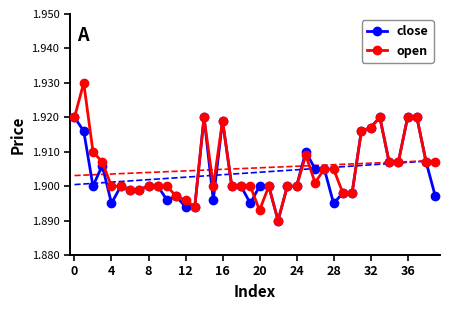

Between 33 and 34, which series saw the biggest shift?

close